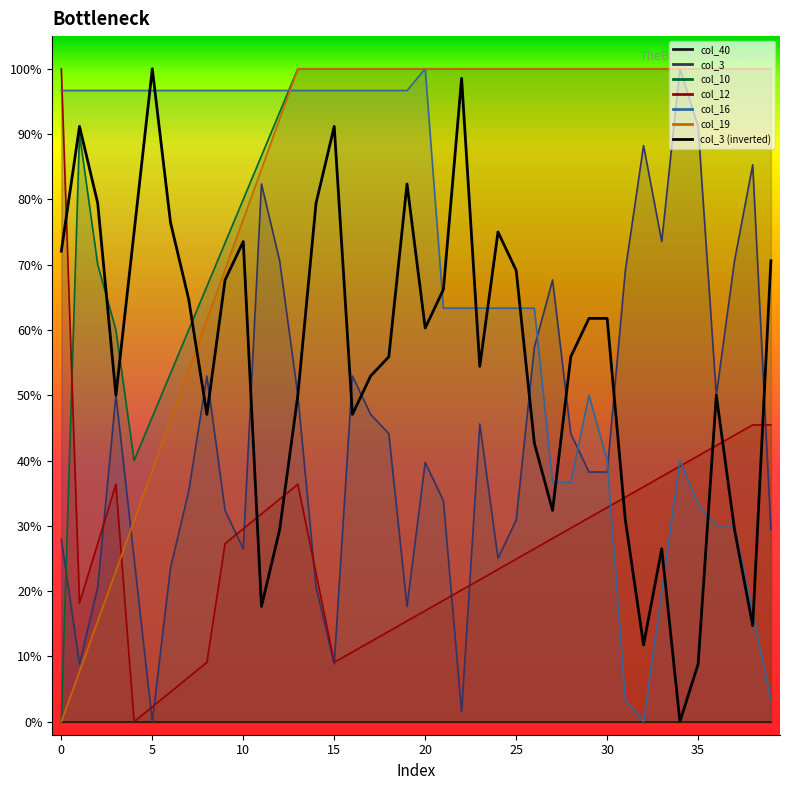

Which series has the largest total across all categories?

col_10